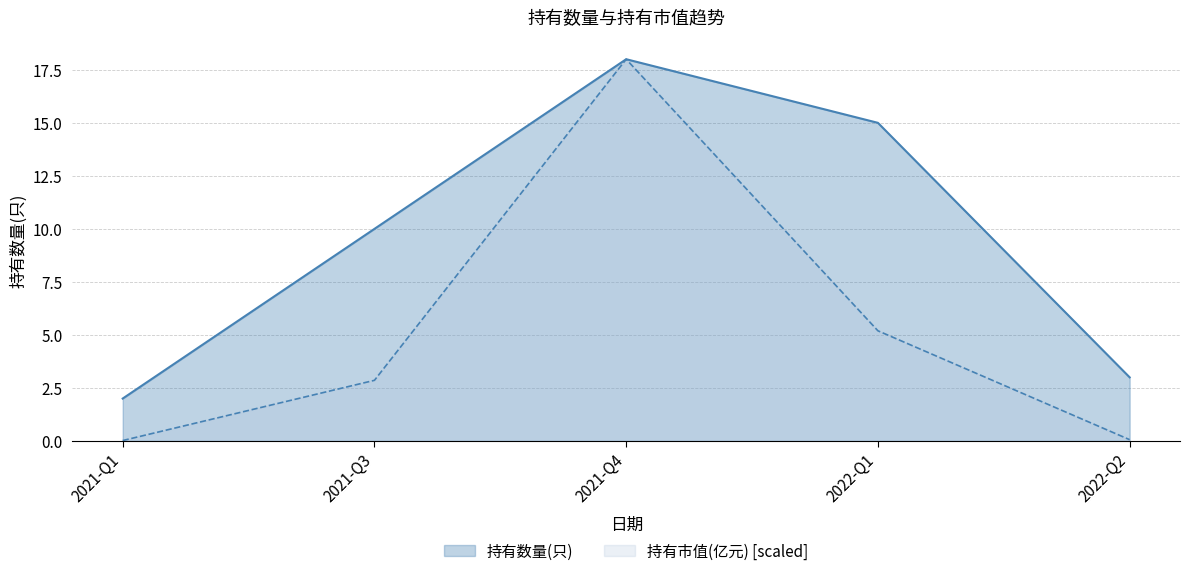

At how many categories does at least one series exceed 2?

4